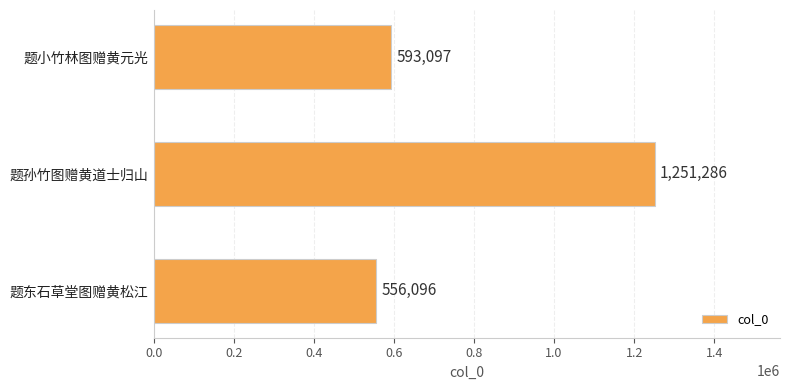

Reading bottom to top, extract all data points from this chart.

556096	1251286	593097